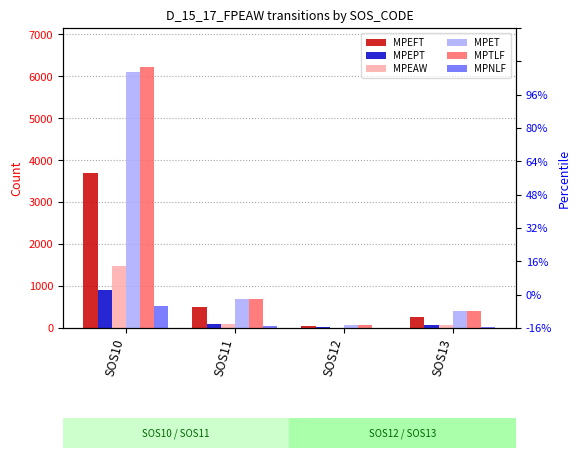

Where is MPET nearest to the value 3093?

SOS11